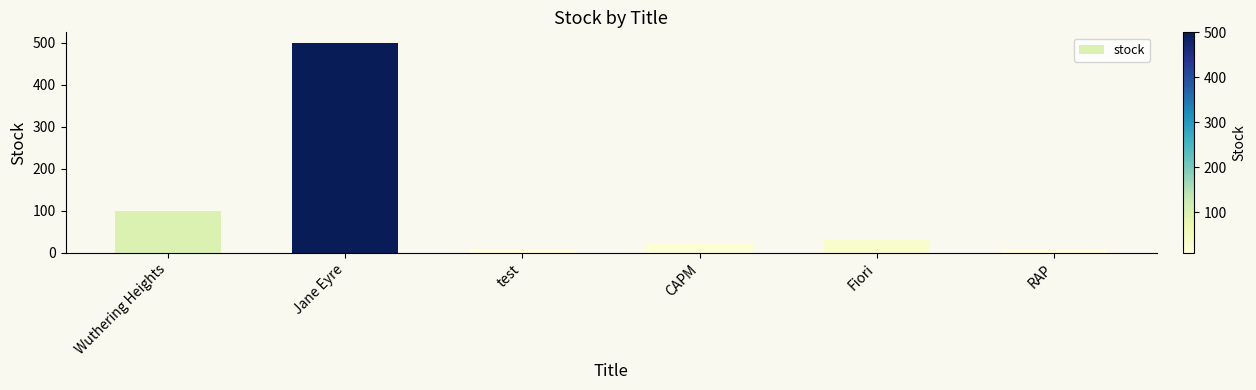

What is the difference between the maximum and minimum values?

490